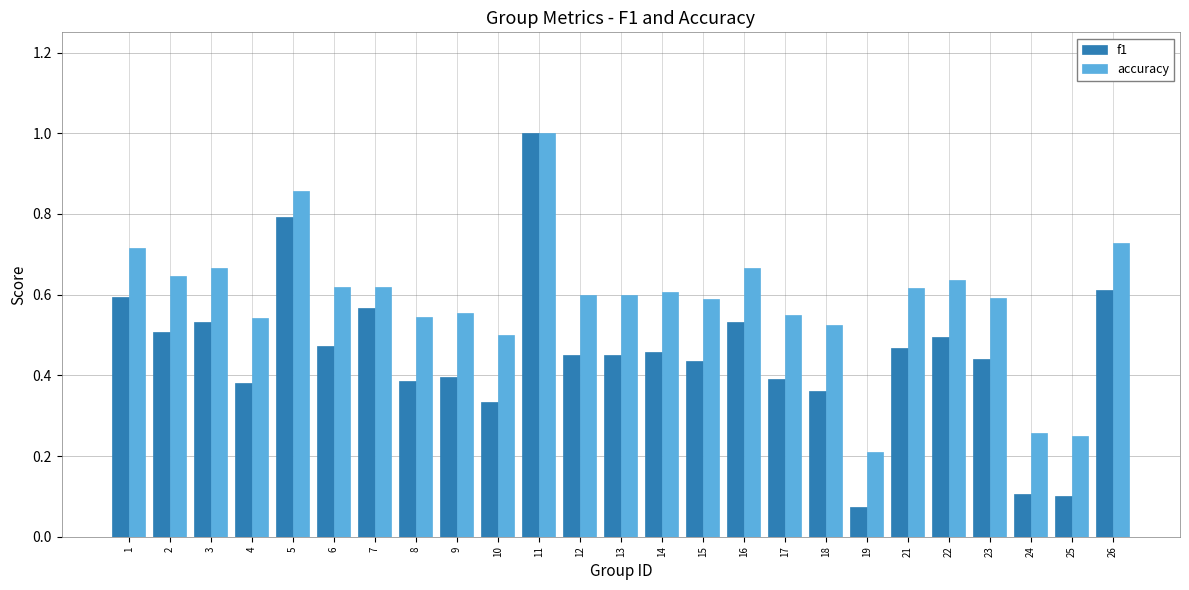

Is it true that accuracy equals 0.9 at 21?

False